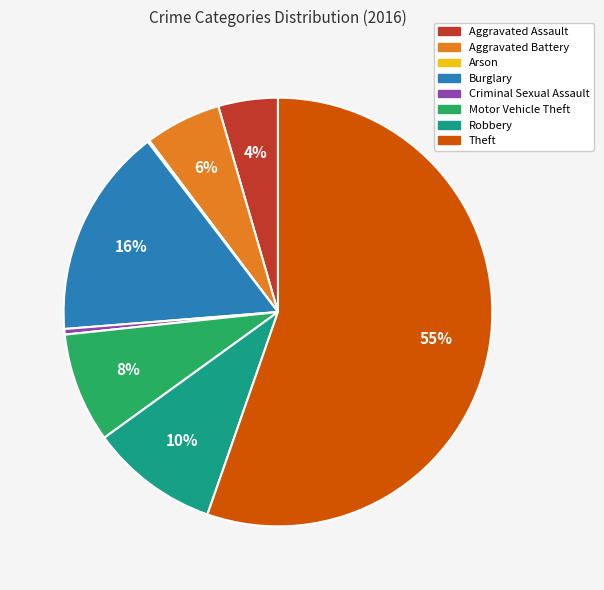

Is there a majority slice in this chart?

Yes